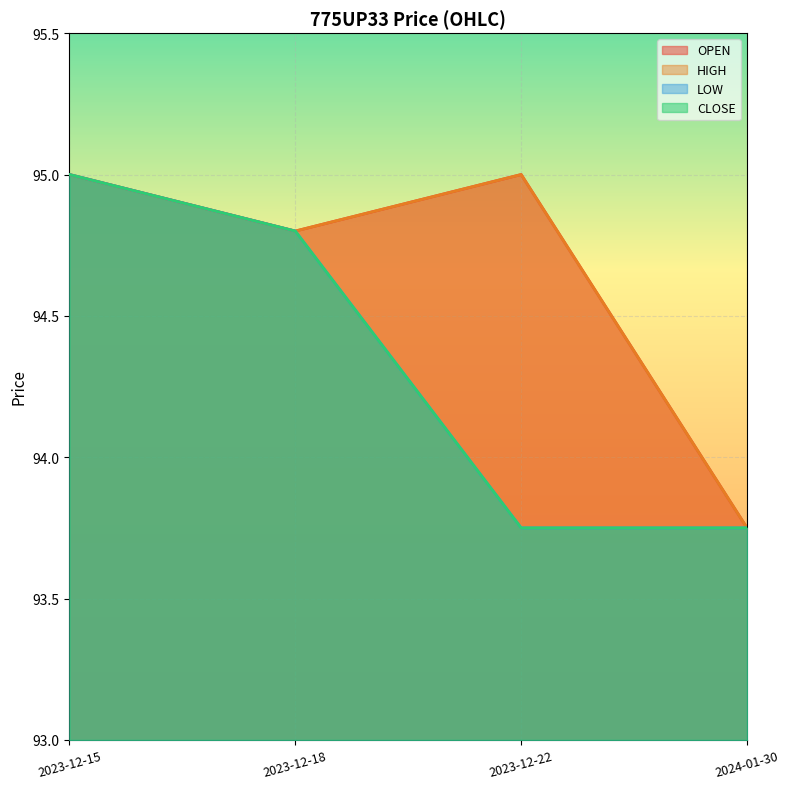

What is the sum of the LOW values at 2024-01-30 and 2023-12-18?

188.6